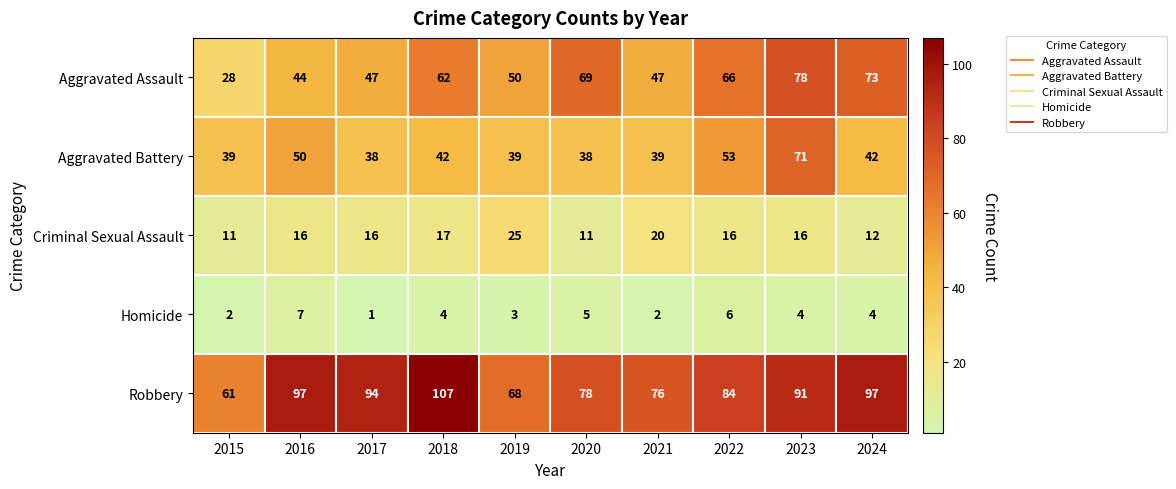

What is the difference between the maximum and minimum values in the Aggravated Battery series?

33